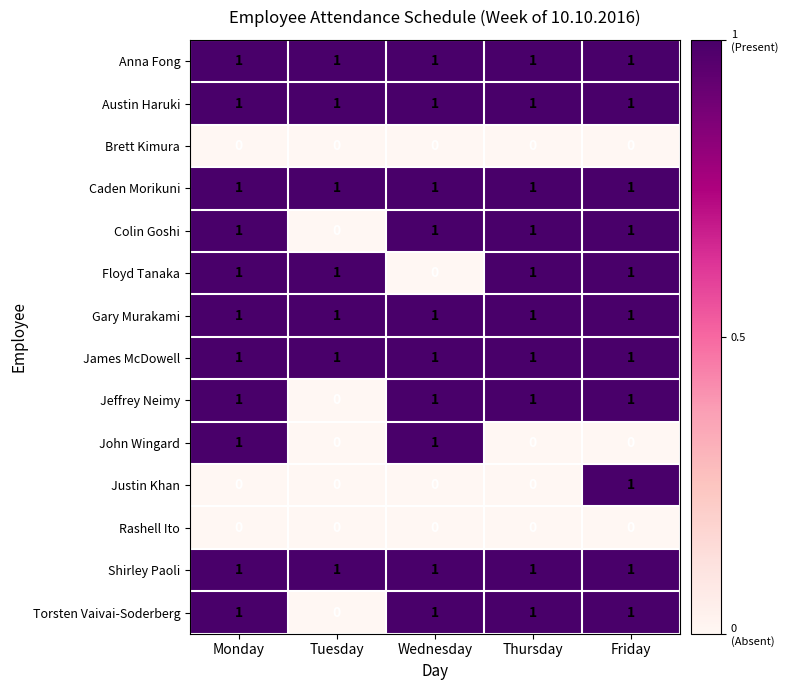

Is the value of Brett Kimura at Friday greater than the value of Anna Fong at Thursday?

No